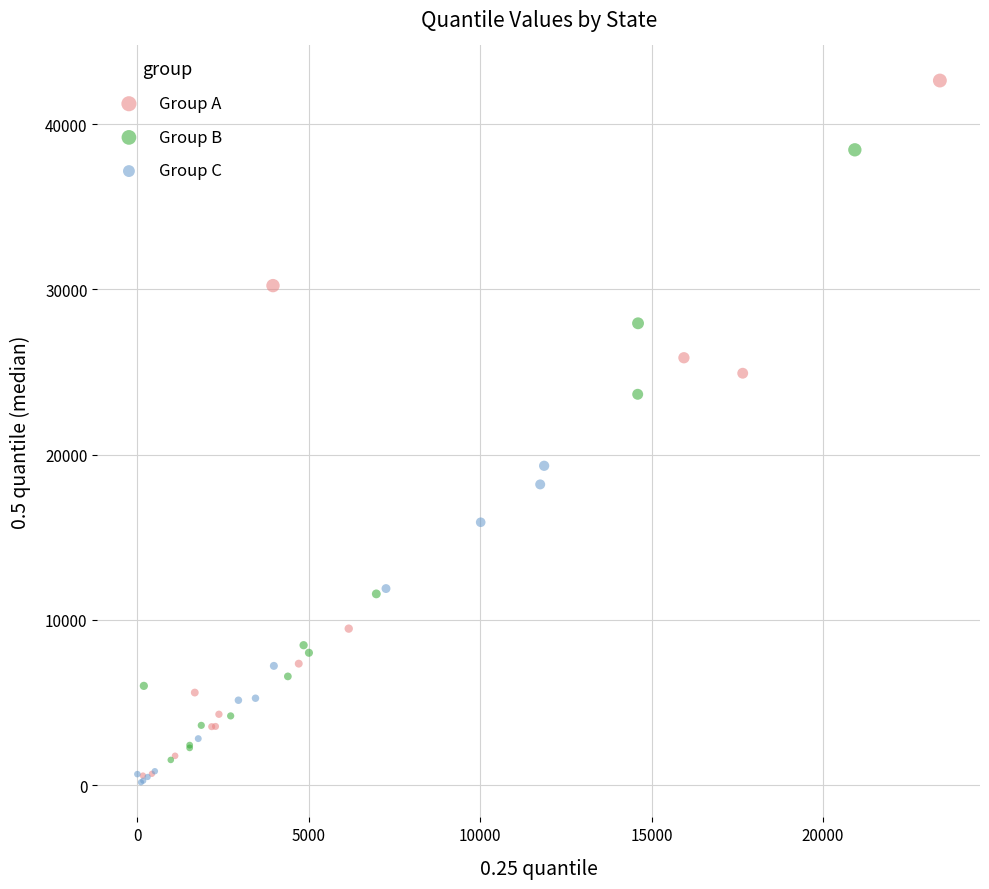

Which series contains the highest Y value?

Group A